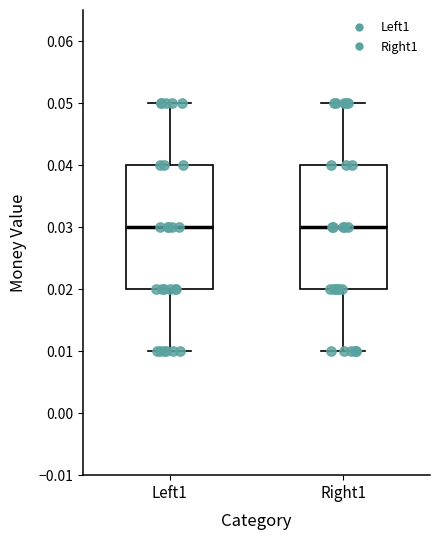

Where is the lower edge of the box for Right1 on the y-axis? The values are not printed on the chart, so give them approximately, as read against the axis.

0.02